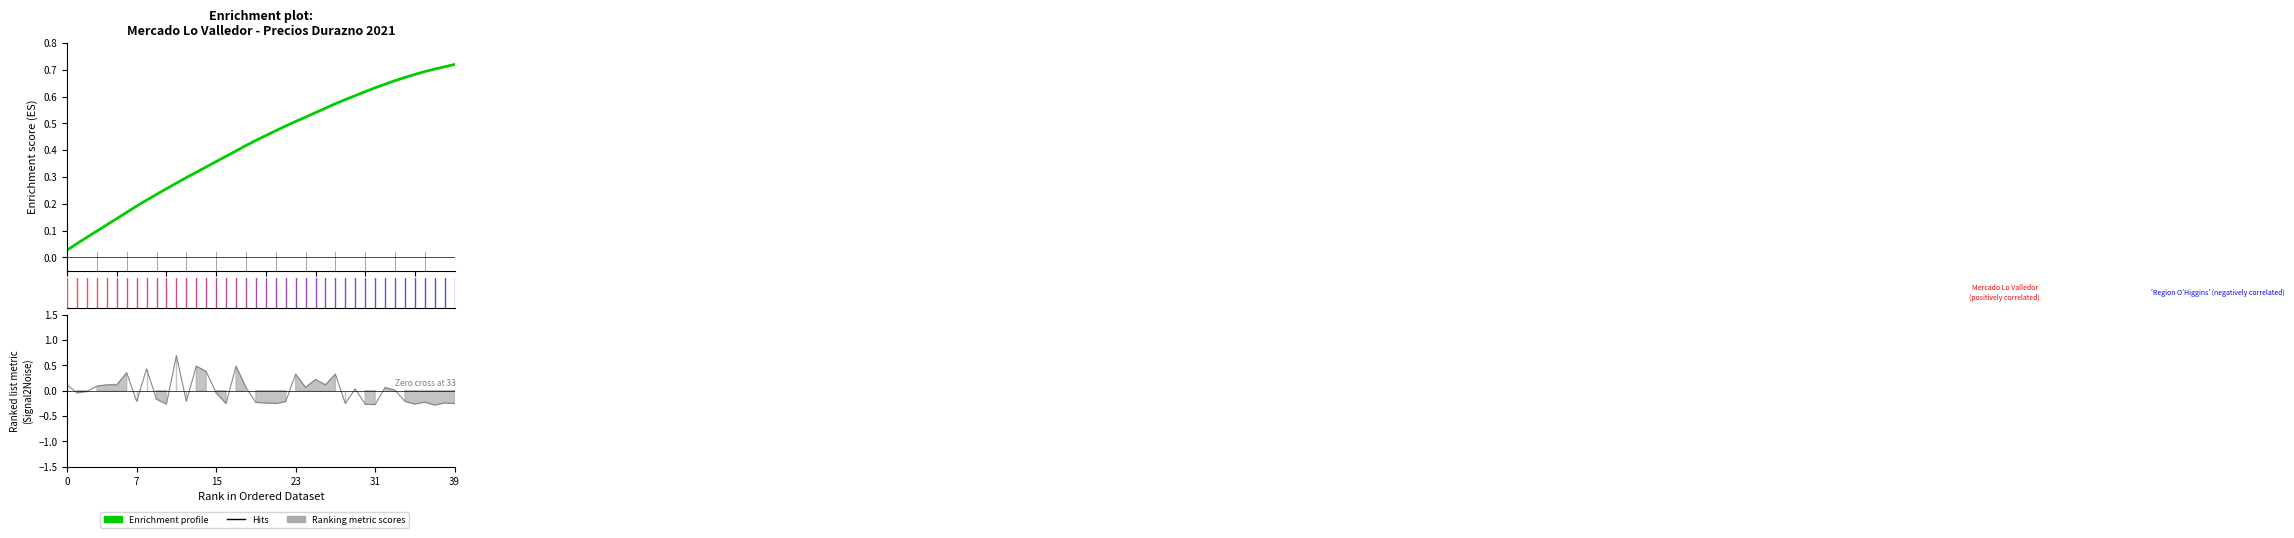

The value at 36 is 1.2. True or false?

False